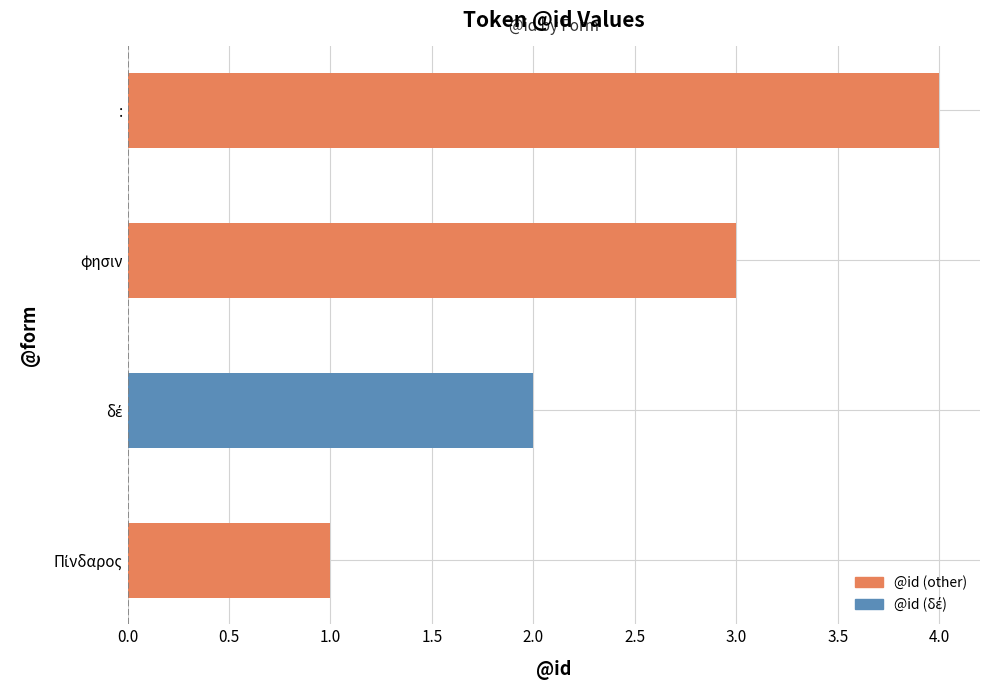

Does the chart contain stacked bars?

No